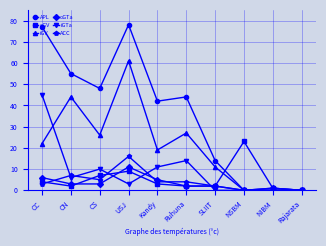

What is the difference between the second highest and minimum values in the oGV series?

9